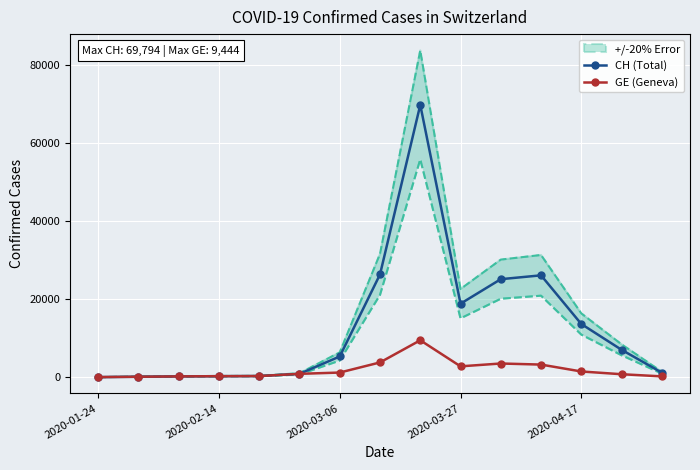

True or false: CH (Total) and GE (Geneva) intersect in this chart.

False